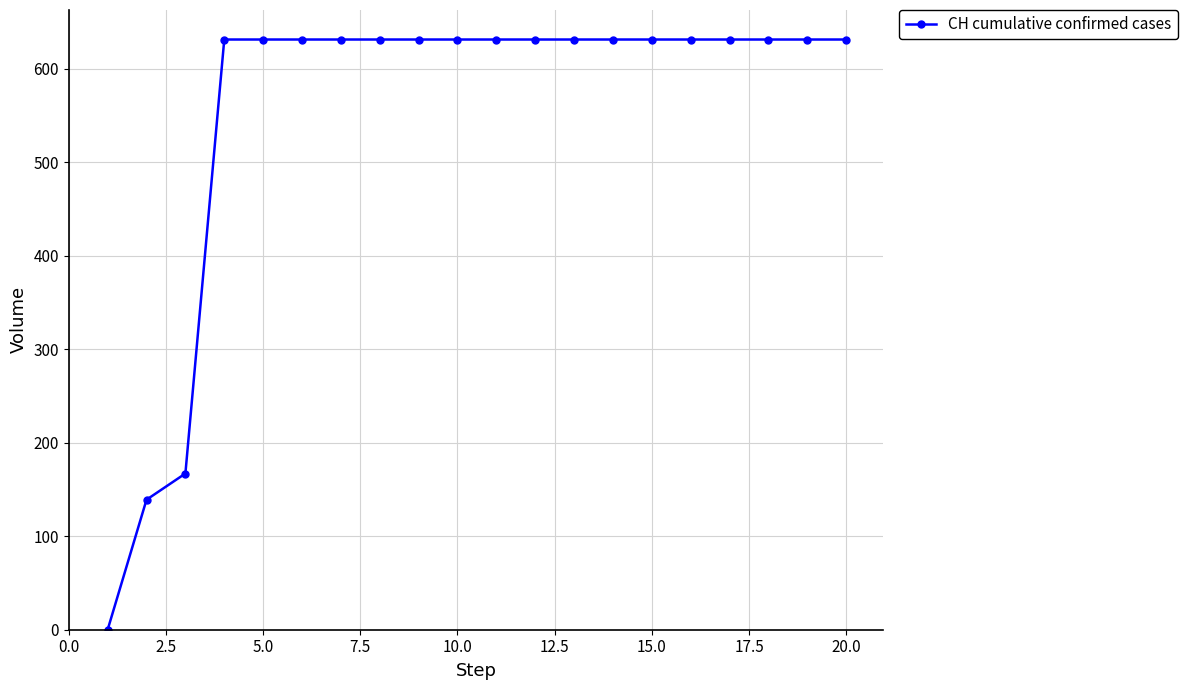

What is the value of the 12th point from the left?

631